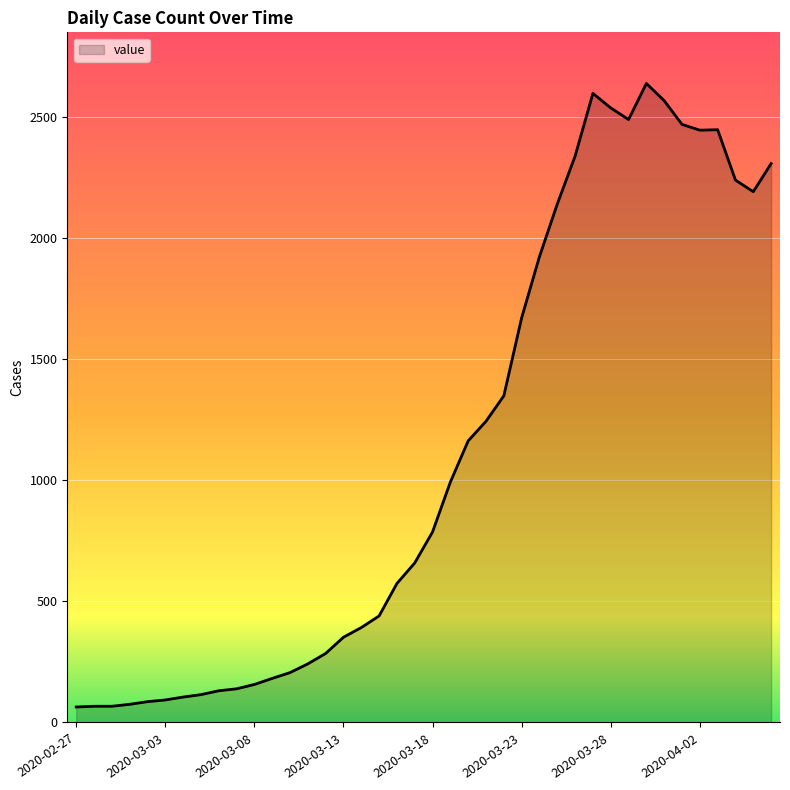

What is the greatest value displayed?

2639